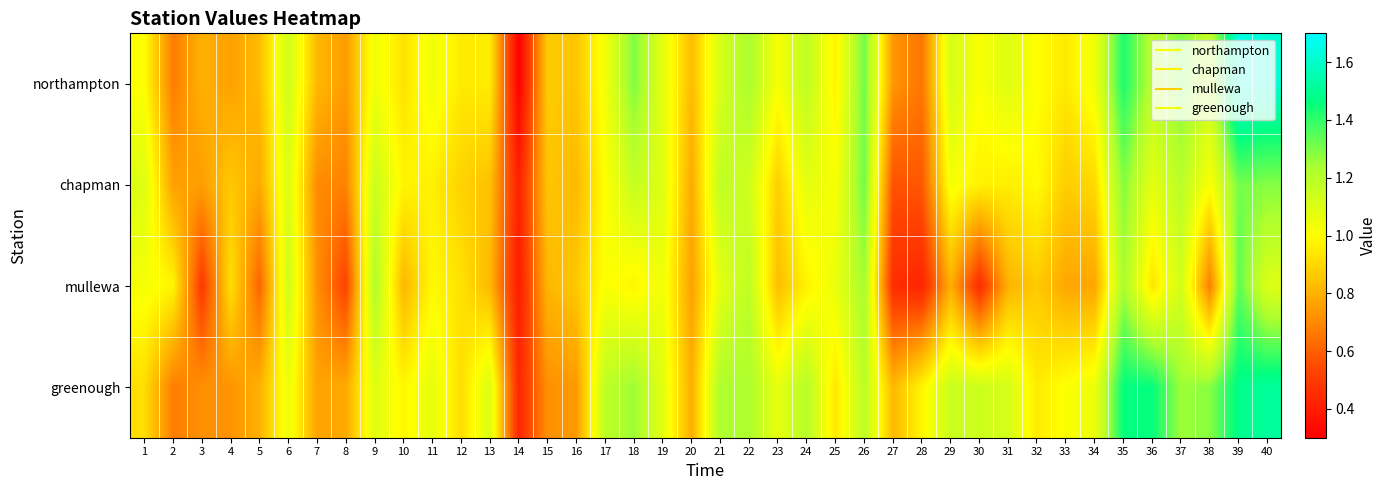

What is the spread (max minus min) of values at 32?

0.1